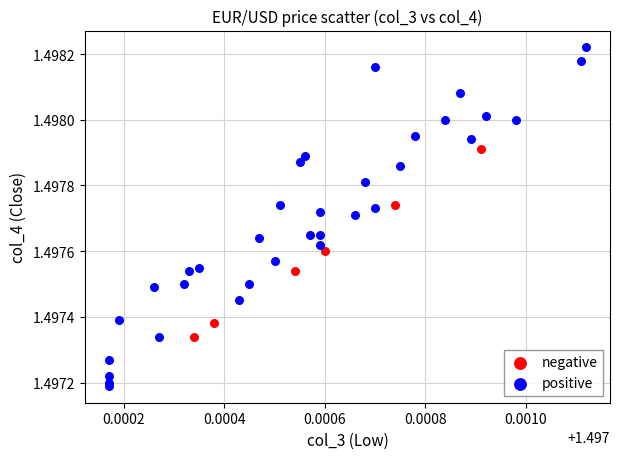

Which series has the largest Y range (max minus min)?

positive